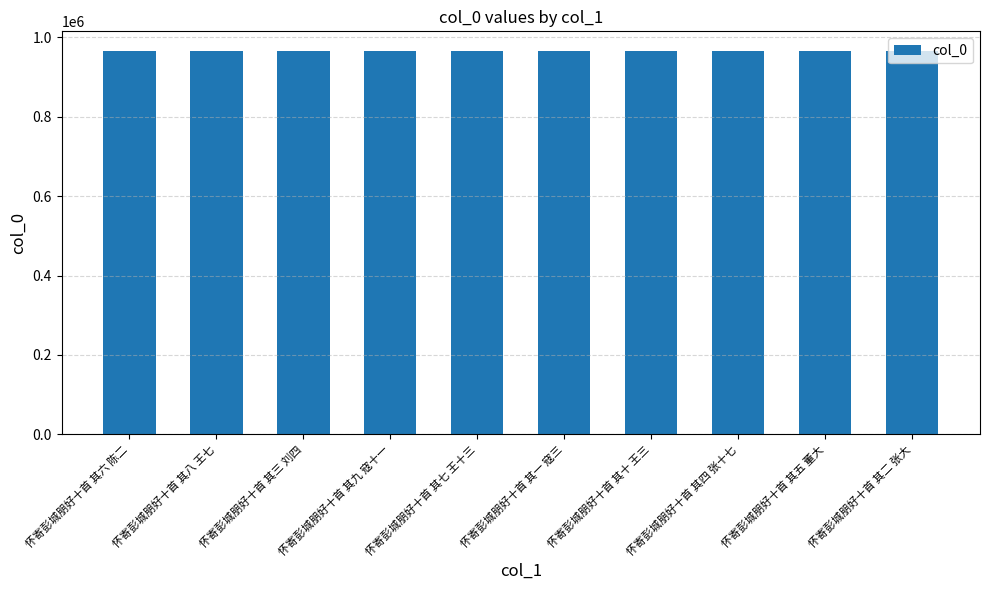

Is it true that the value at 怀寄彭城朋好十首 其五 董大 is 966599?

True